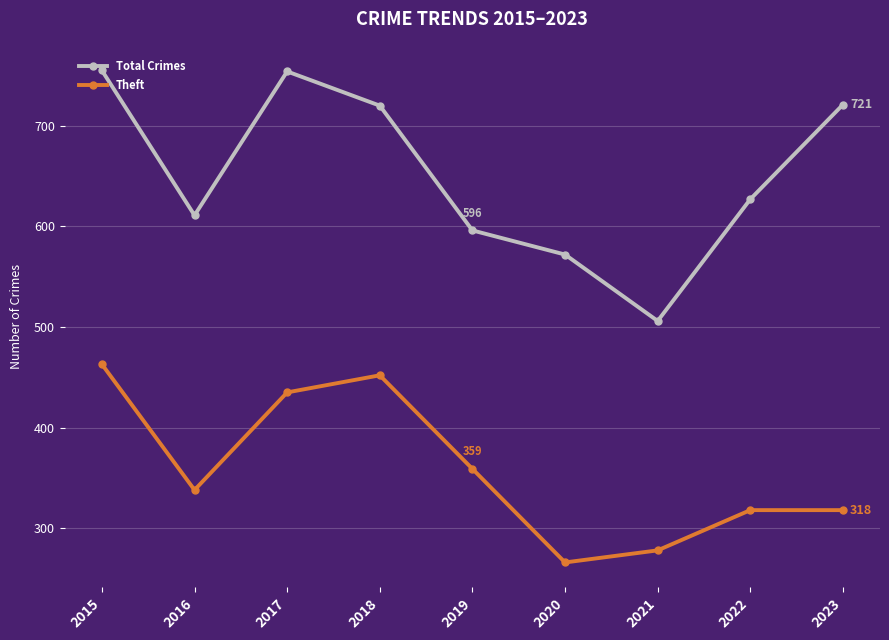

Is it true that Theft equals 151 at 2015?

False